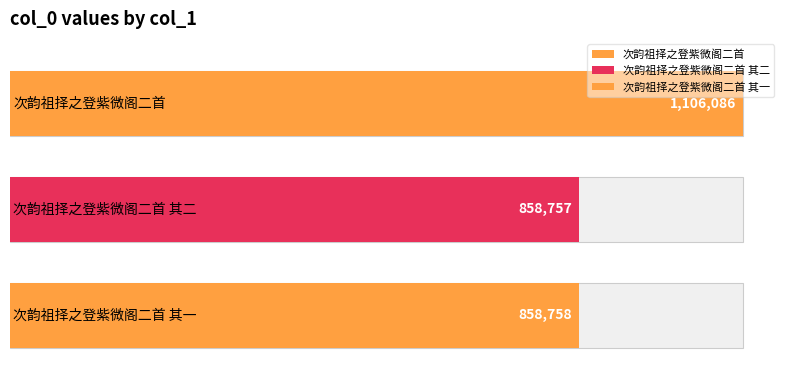

What is the value of the 3rd bar from the left?

858758